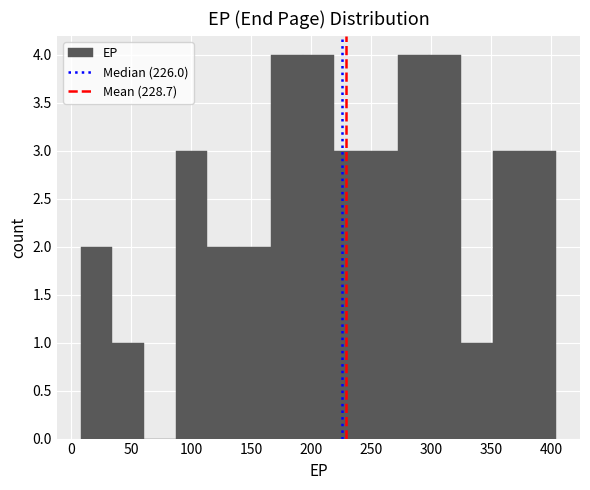

Reading left to right, list every bar in this chart as the range it spans on the x-axis followed by its height. Neither the bar edges nor the heights are printed on the chart, so give them approximately, as read against the axes.

10 to 35: 2
35 to 60: 1
60 to 85: 0
85 to 115: 3
115 to 140: 2
140 to 165: 2
165 to 195: 4
195 to 220: 4
220 to 245: 3
245 to 270: 3
270 to 300: 4
300 to 325: 4
325 to 350: 1
350 to 380: 3
380 to 405: 3